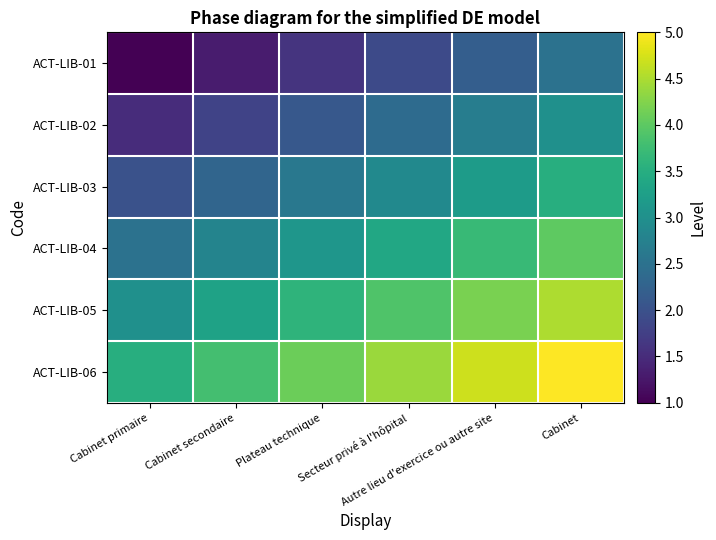

Reading left to right, list all the values displayed in this chart.

ACT-LIB-01: Cabinet primaire=1.0	Cabinet secondaire=1.3	Plateau technique=1.6	Secteur privé à l'hôpital=1.9	Autre lieu d'exercice ou autre site=2.2	Cabinet=2.5
ACT-LIB-02: Cabinet primaire=1.5	Cabinet secondaire=1.8	Plateau technique=2.1	Secteur privé à l'hôpital=2.4	Autre lieu d'exercice ou autre site=2.7	Cabinet=3.0
ACT-LIB-03: Cabinet primaire=2.0	Cabinet secondaire=2.3	Plateau technique=2.6	Secteur privé à l'hôpital=2.9	Autre lieu d'exercice ou autre site=3.2	Cabinet=3.5
ACT-LIB-04: Cabinet primaire=2.5	Cabinet secondaire=2.8	Plateau technique=3.1	Secteur privé à l'hôpital=3.4	Autre lieu d'exercice ou autre site=3.7	Cabinet=4.0
ACT-LIB-05: Cabinet primaire=3.0	Cabinet secondaire=3.3	Plateau technique=3.6	Secteur privé à l'hôpital=3.9	Autre lieu d'exercice ou autre site=4.2	Cabinet=4.5
ACT-LIB-06: Cabinet primaire=3.5	Cabinet secondaire=3.8	Plateau technique=4.1	Secteur privé à l'hôpital=4.4	Autre lieu d'exercice ou autre site=4.7	Cabinet=5.0